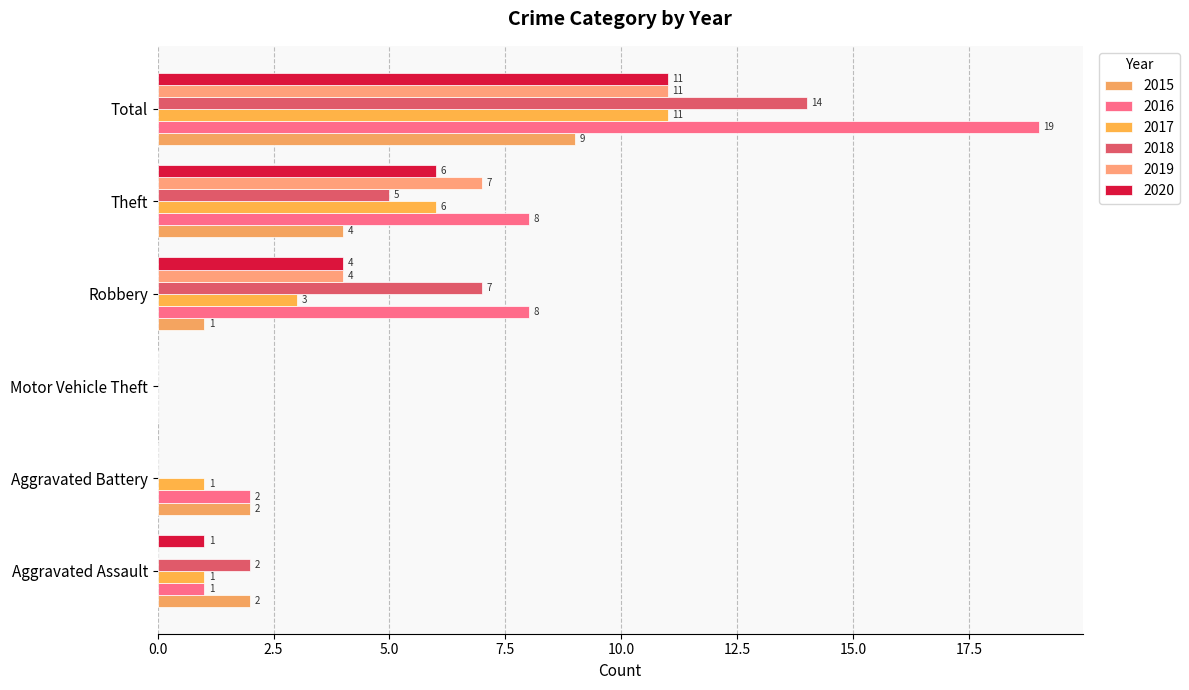

Which series has the largest total across all categories?

2016